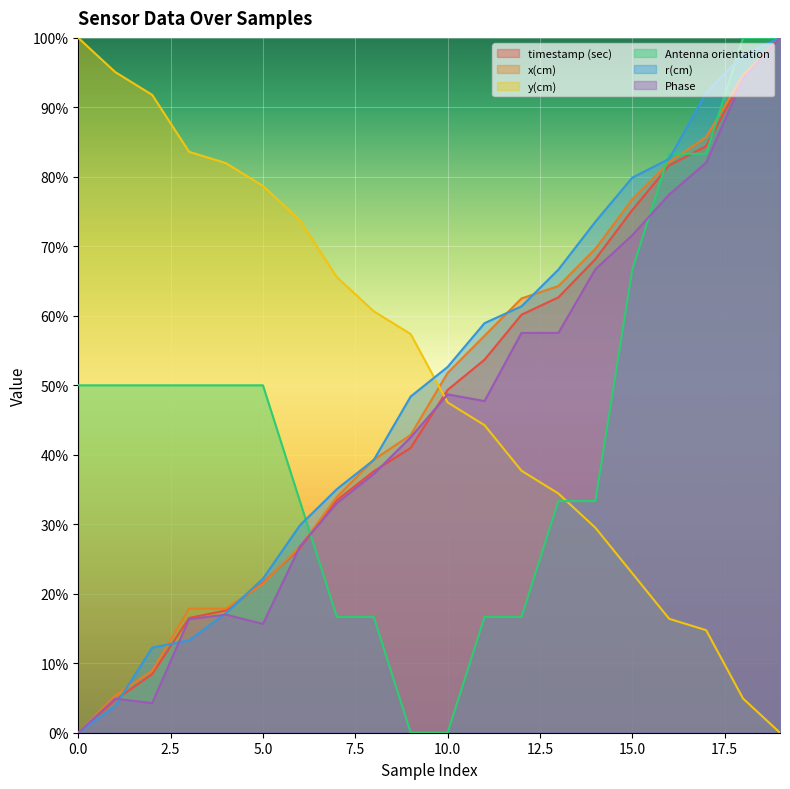

What is the difference between the highest and lowest values at 4?

0.6